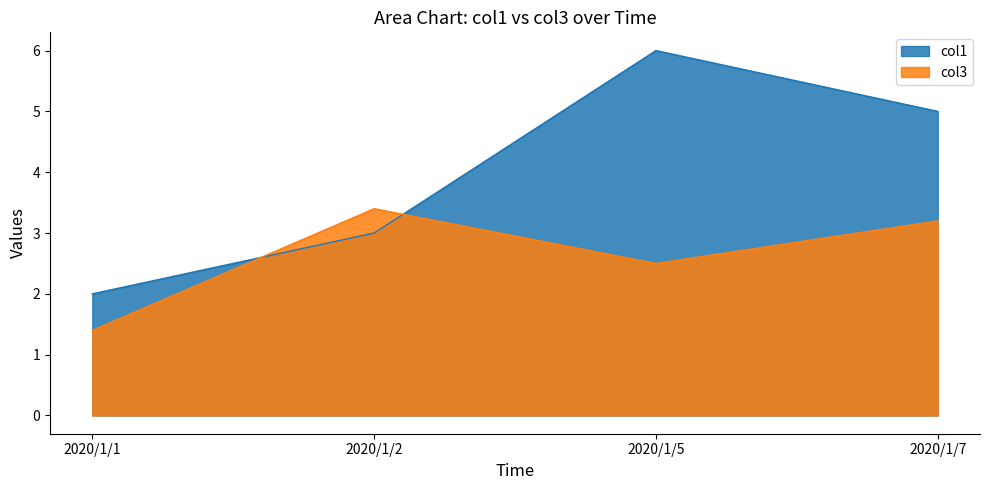

Is it true that col1 equals 3.0 at 2020/1/1?

False